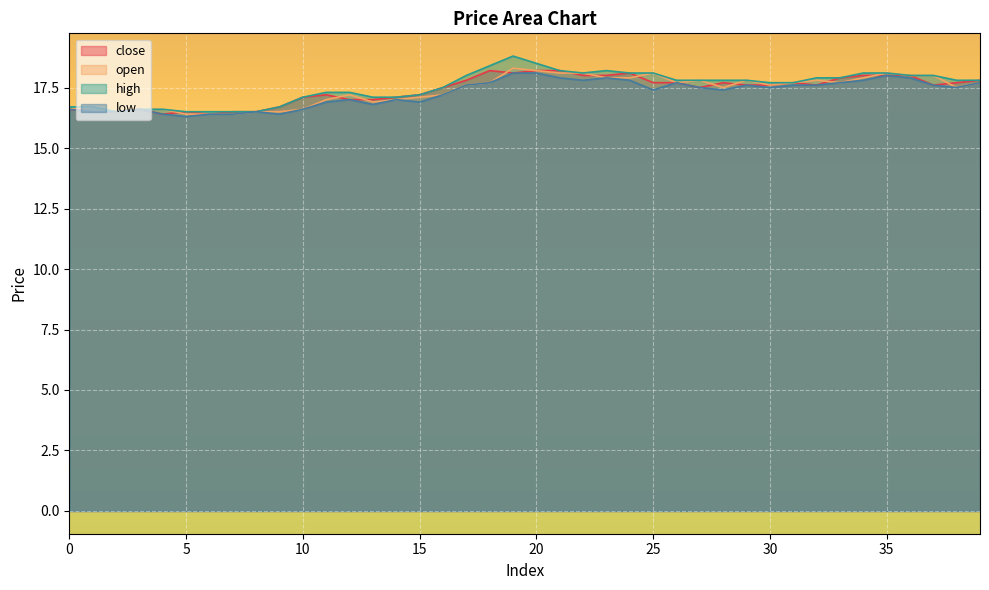

Is the value of high at 23 greater than the value of open at 28?

Yes